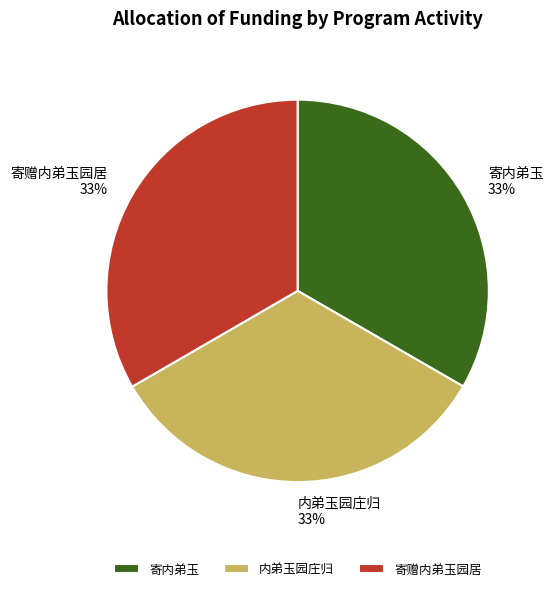

How many slices are in this pie chart?

3